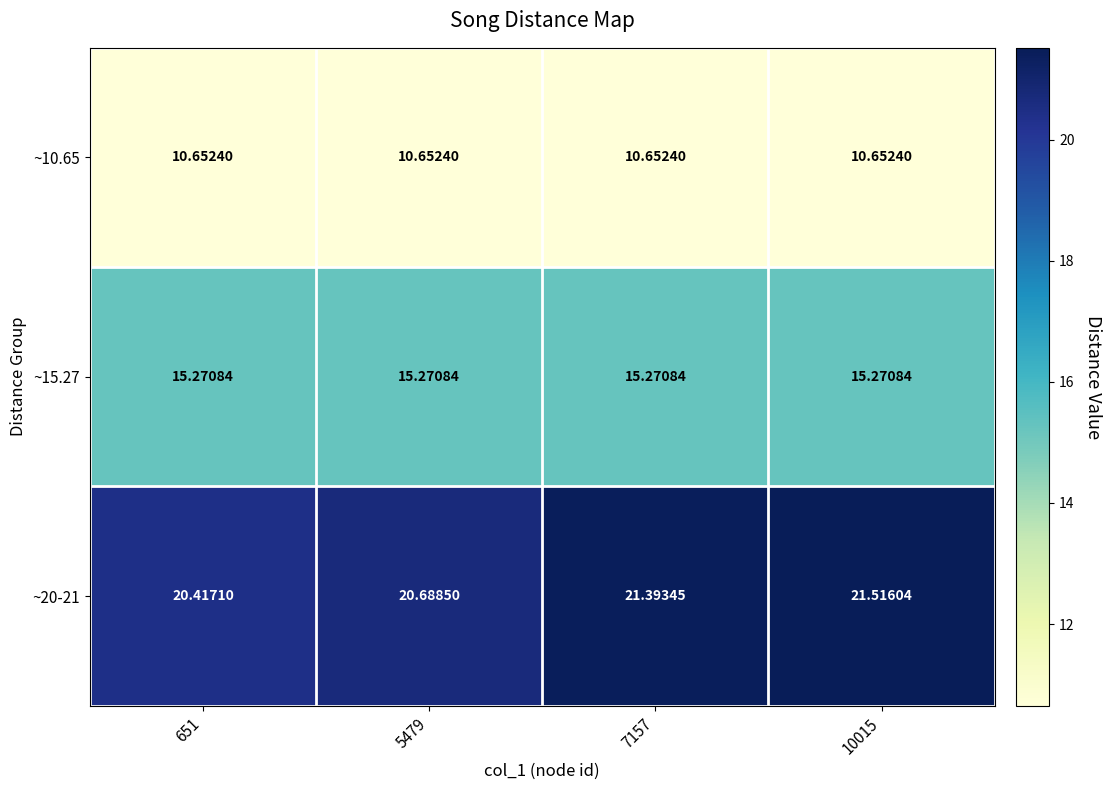

Which series has the largest total across all categories?

~20-21